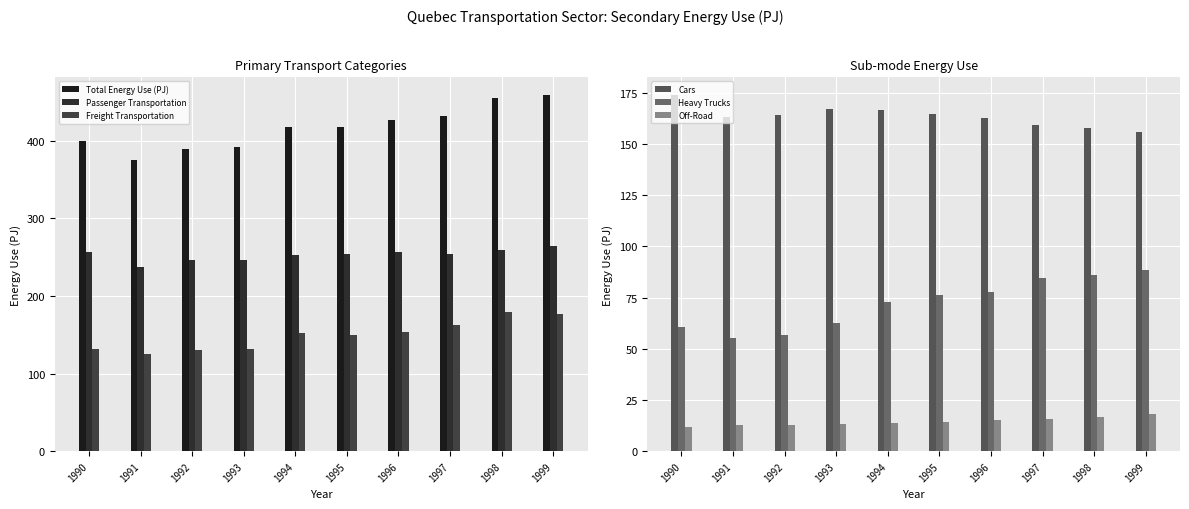

Which series has the largest total across all categories?

Total Energy Use (PJ)